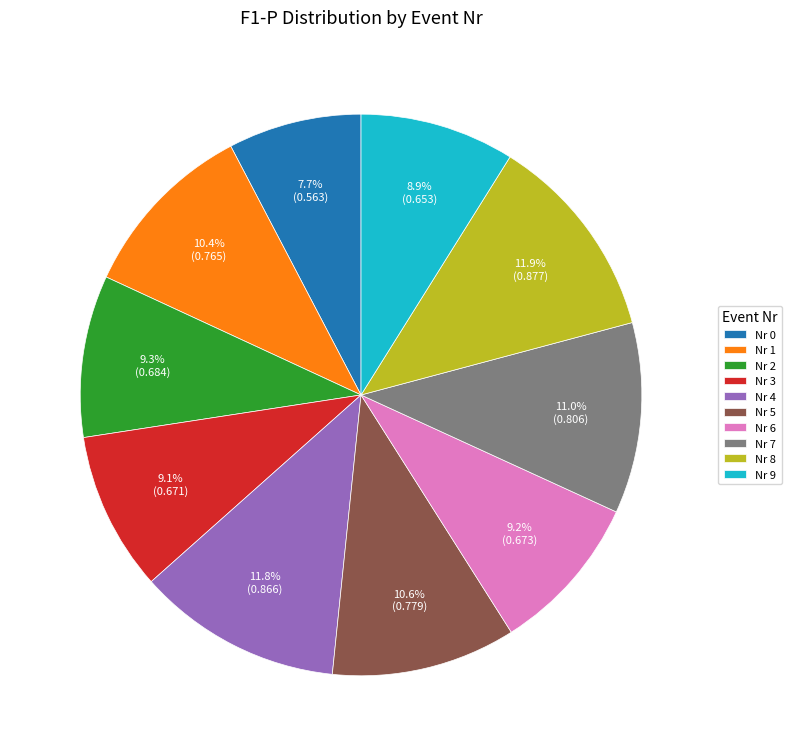

Count the number of slices in the pie.

10